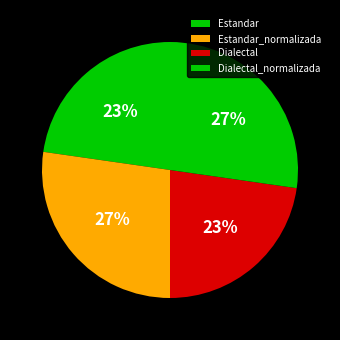

Does Dialectal account for over 50% of the chart?

No